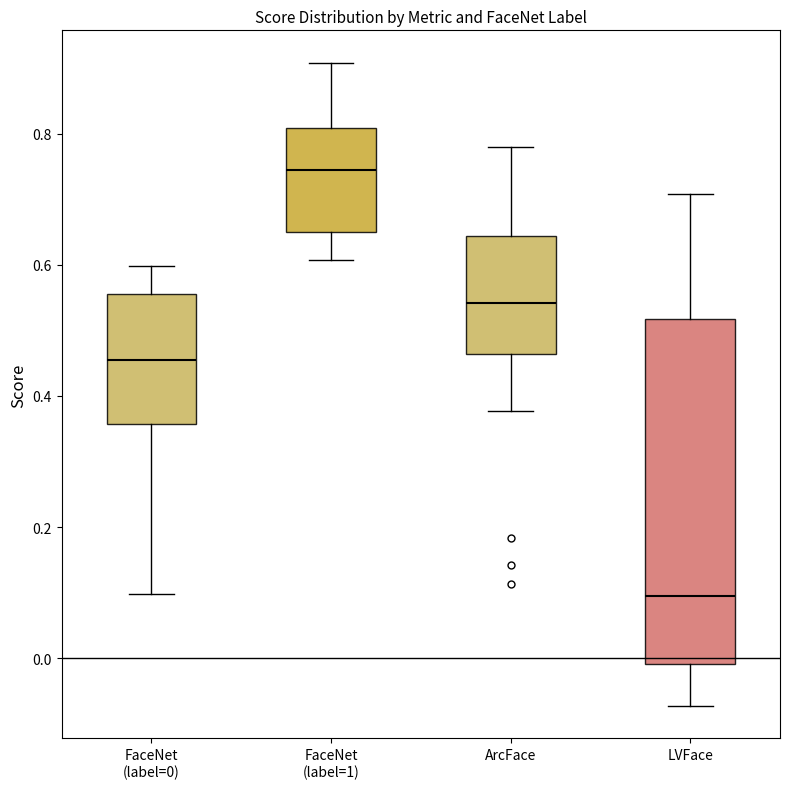

Where is the lower edge of the box for LVFace on the y-axis? The values are not printed on the chart, so give them approximately, as read against the axis.

0.00